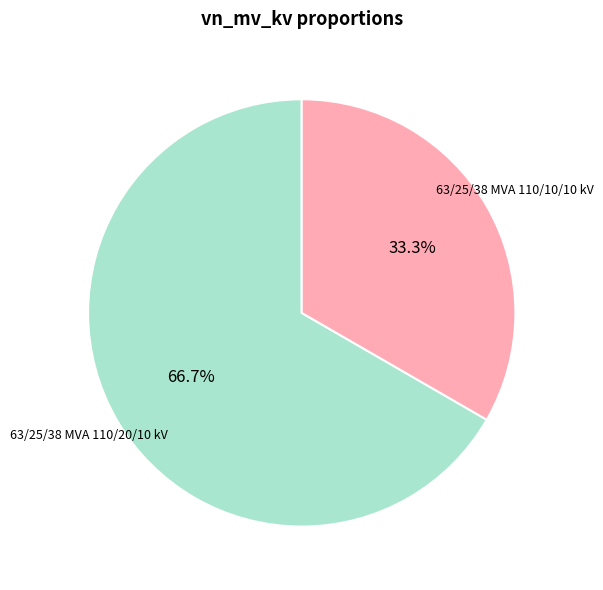

To the nearest percent, what is the average slice percentage?

50%